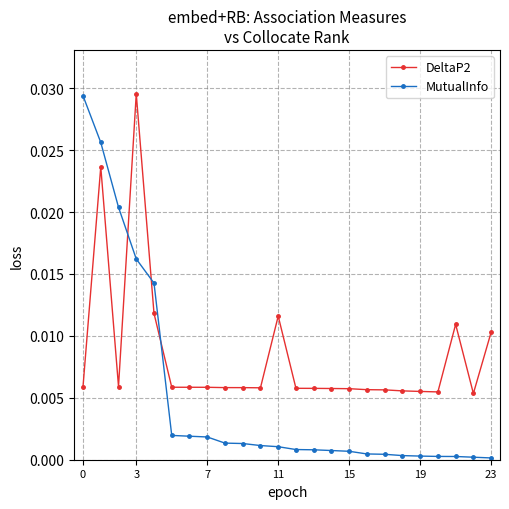

After their last crossing, which series has the higher values: DeltaP2 or MutualInfo?

DeltaP2